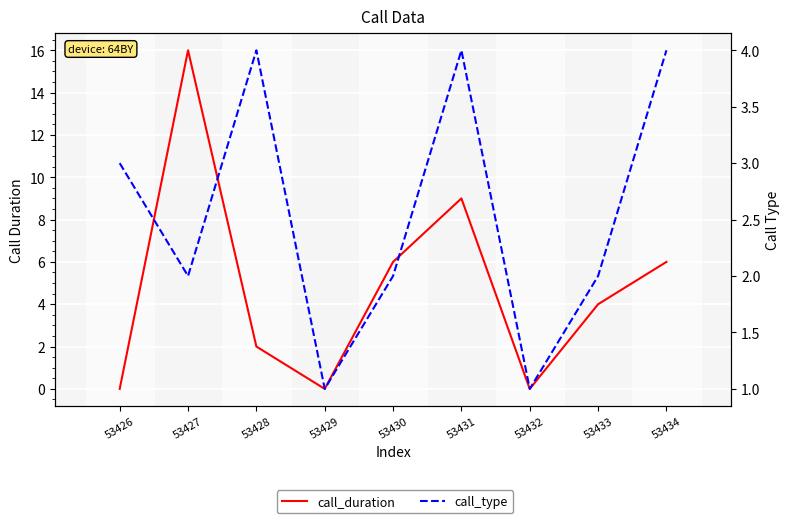

True or false: call_duration and call_type cross at least once.

True